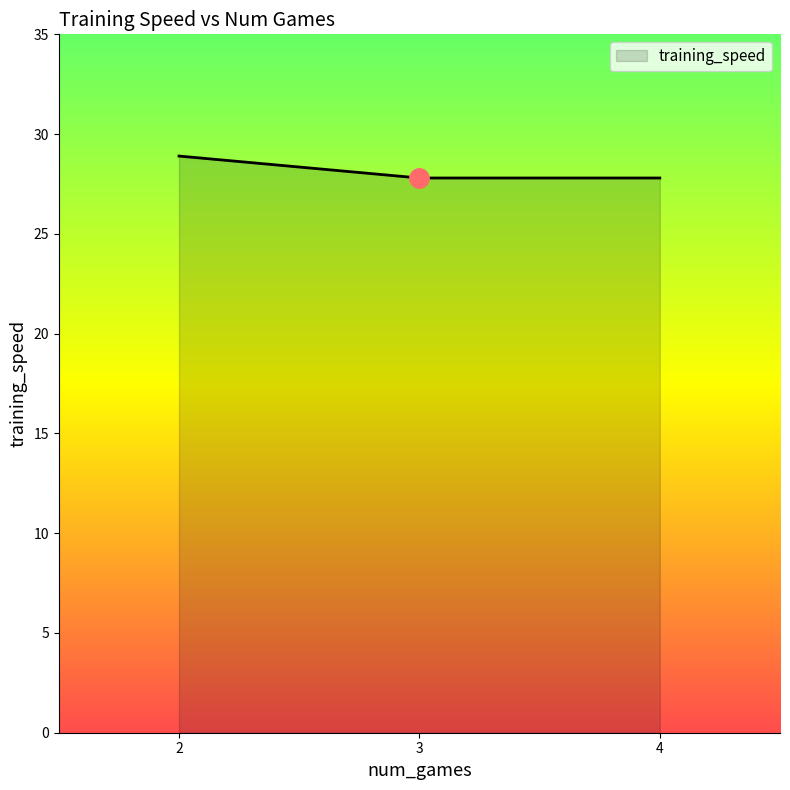

Count the number of data series in this chart.

1